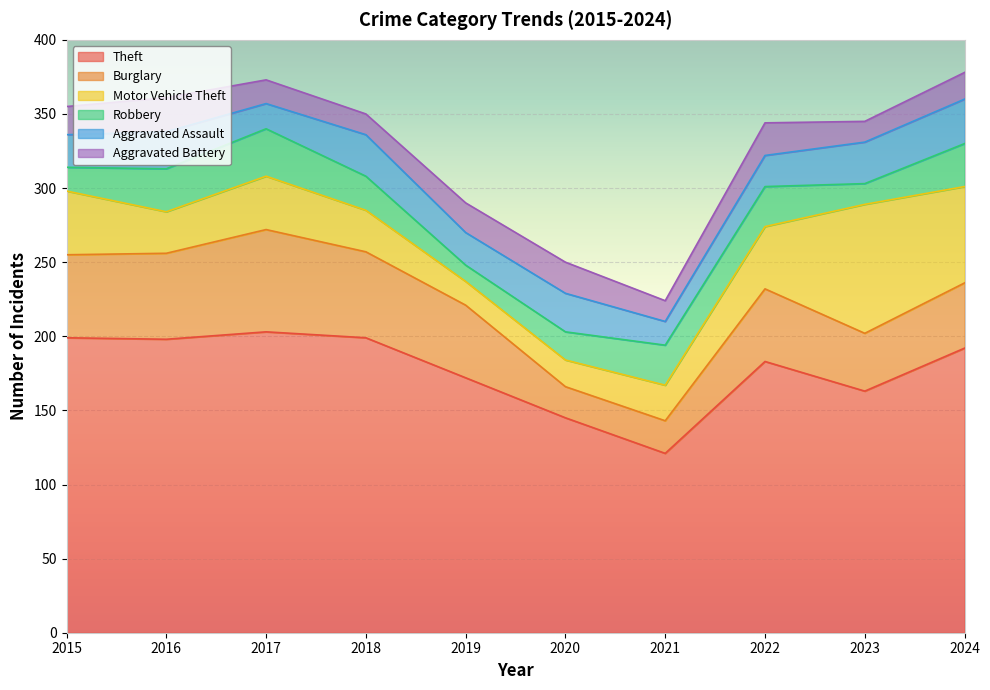

At which category does the chart reach its minimum across all series?

2019